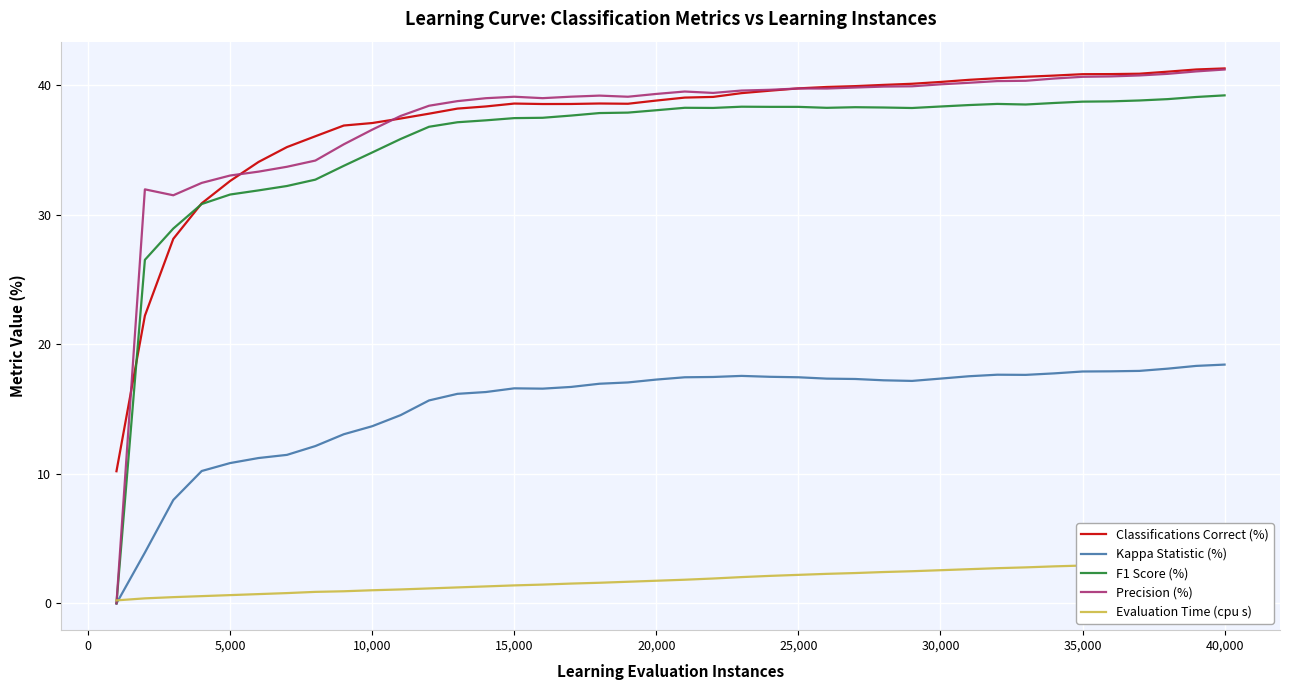

Is it true that F1 Score (%) equals 31.6 at 5,000?

True